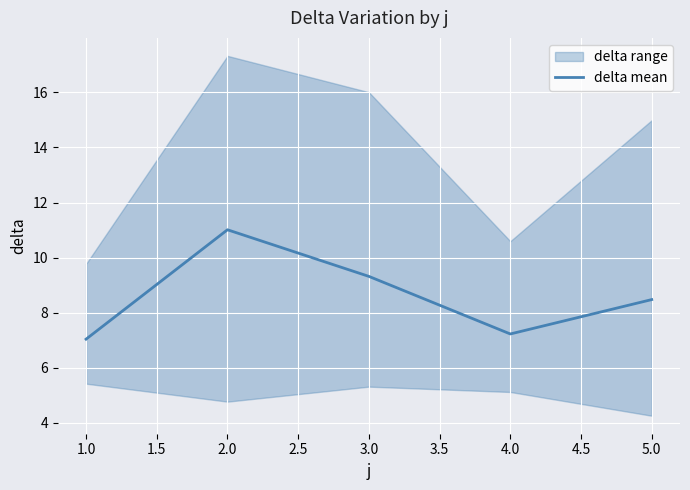

The delta mean series shows 11.0 at 2.0. True or false?

True